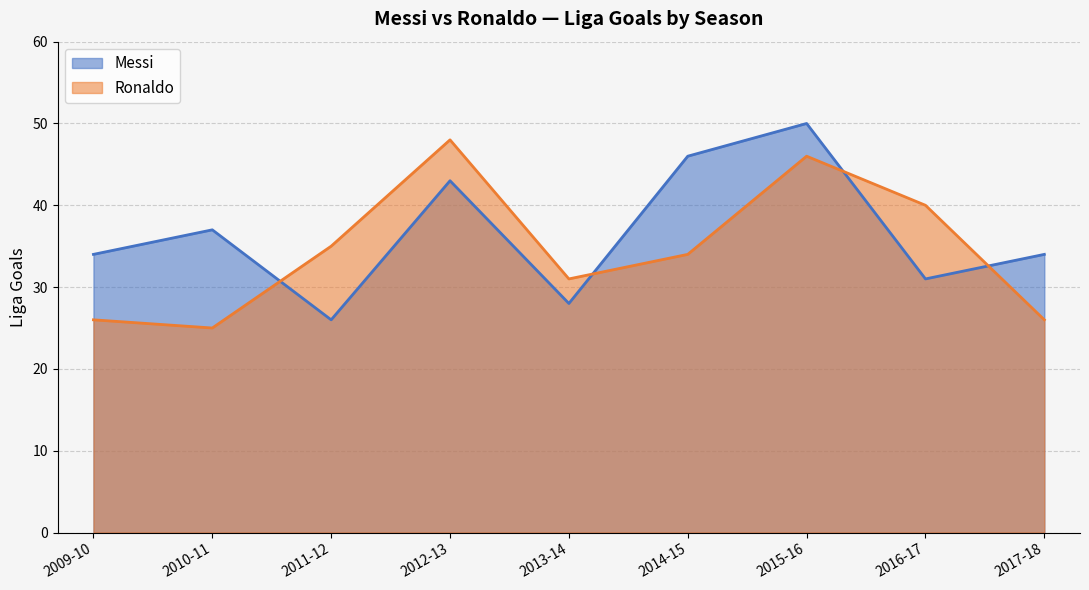

Reading right to left, what are all the values shown in this chart?

Messi: 34	31	50	46	28	43	26	37	34
Ronaldo: 26	40	46	34	31	48	35	25	26